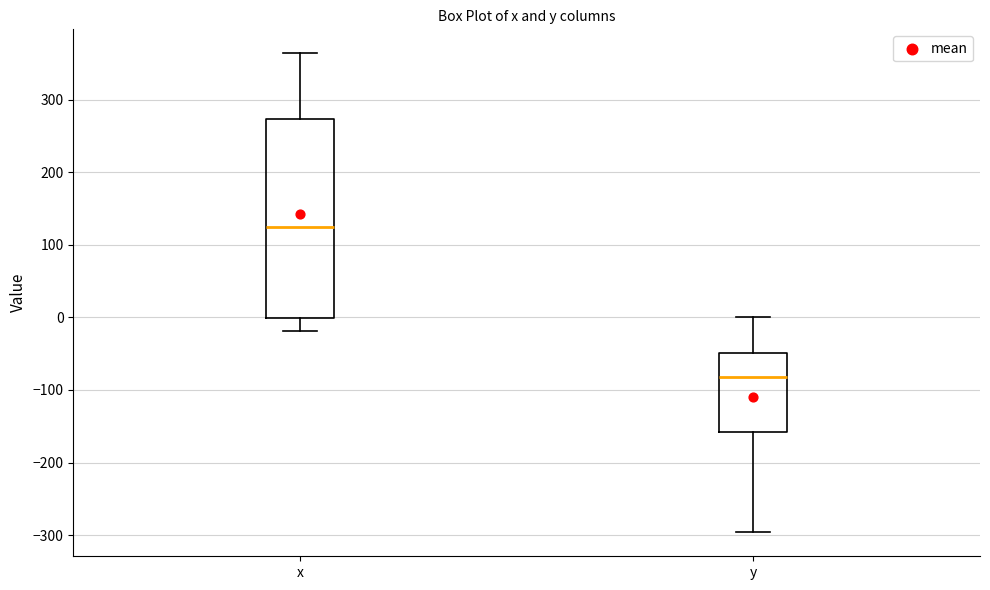

Where is the lower edge of the box for y on the y-axis? The values are not printed on the chart, so give them approximately, as read against the axis.

-160